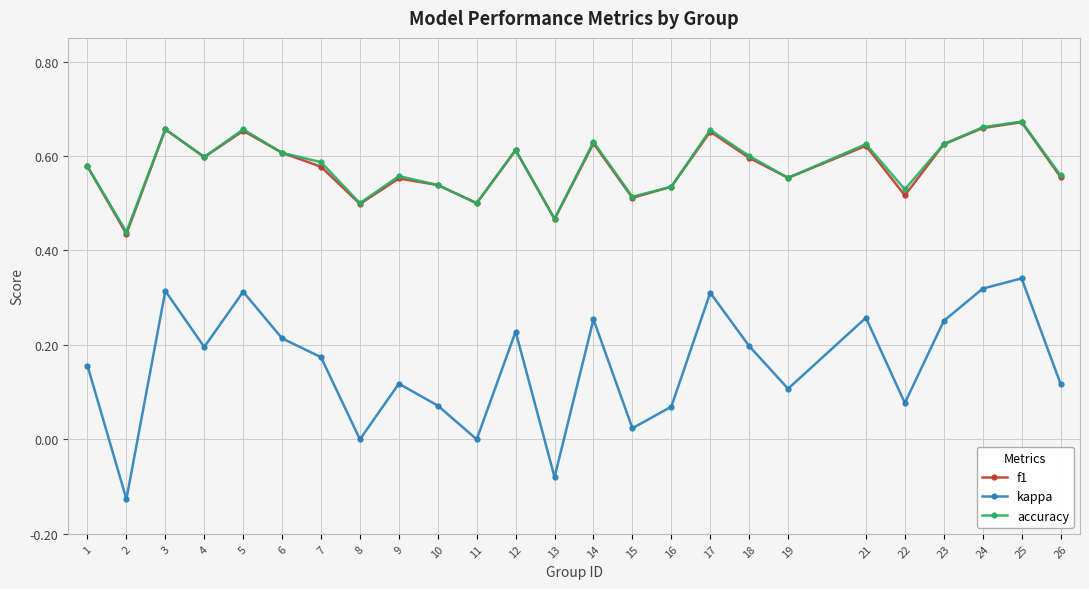

Is the value of accuracy at 26 greater than the value of kappa at 24?

Yes